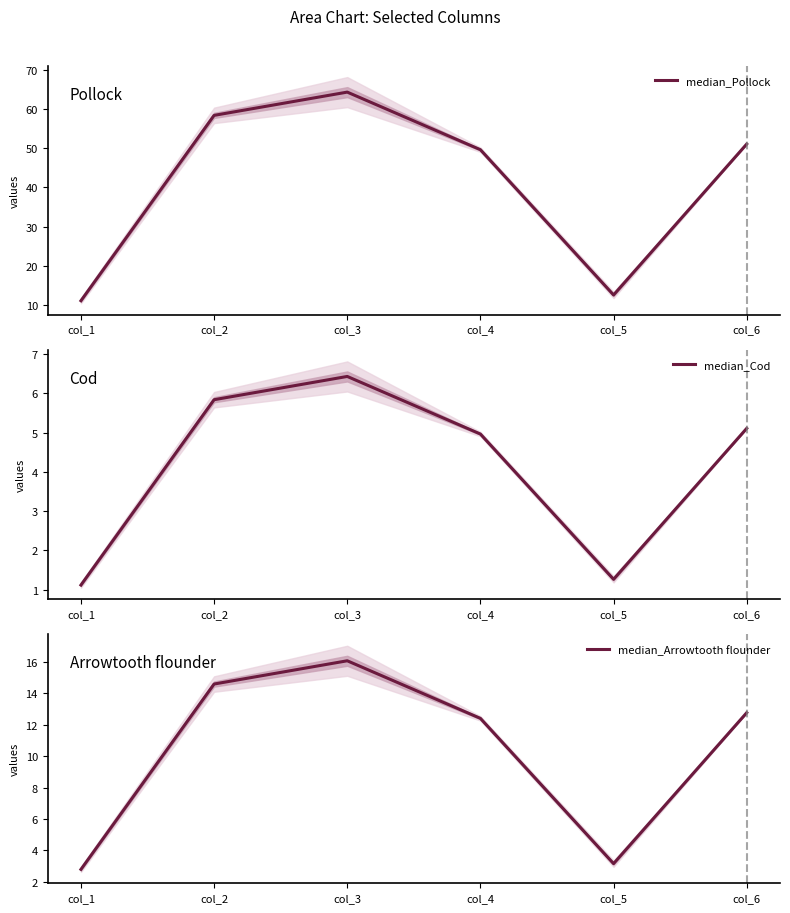

Count the number of data series in this chart.

3